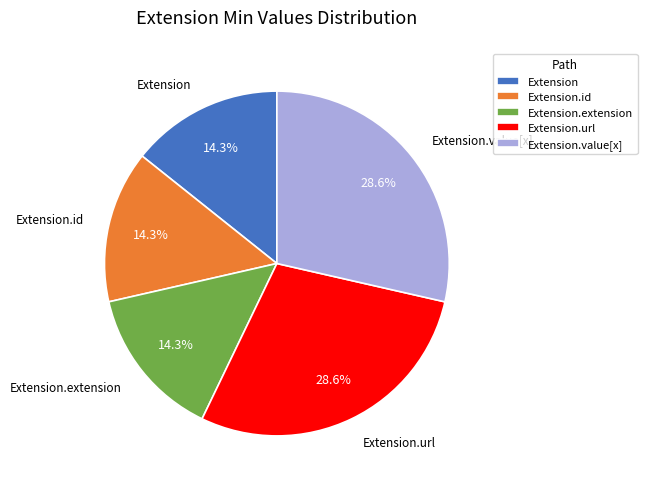

How many slices are in this pie chart?

5